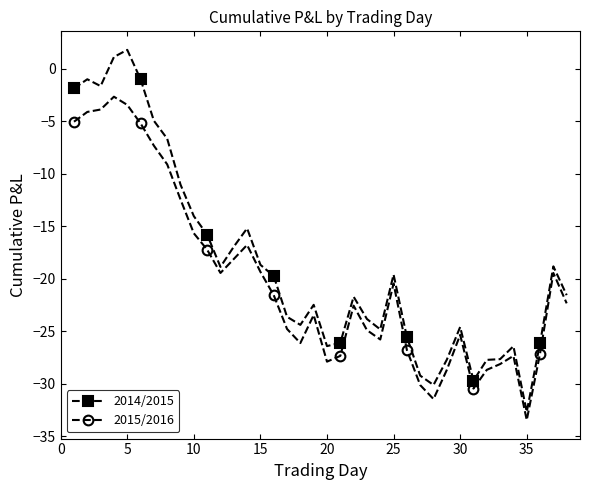

Which series has the largest range (max minus min)?

2014/2015